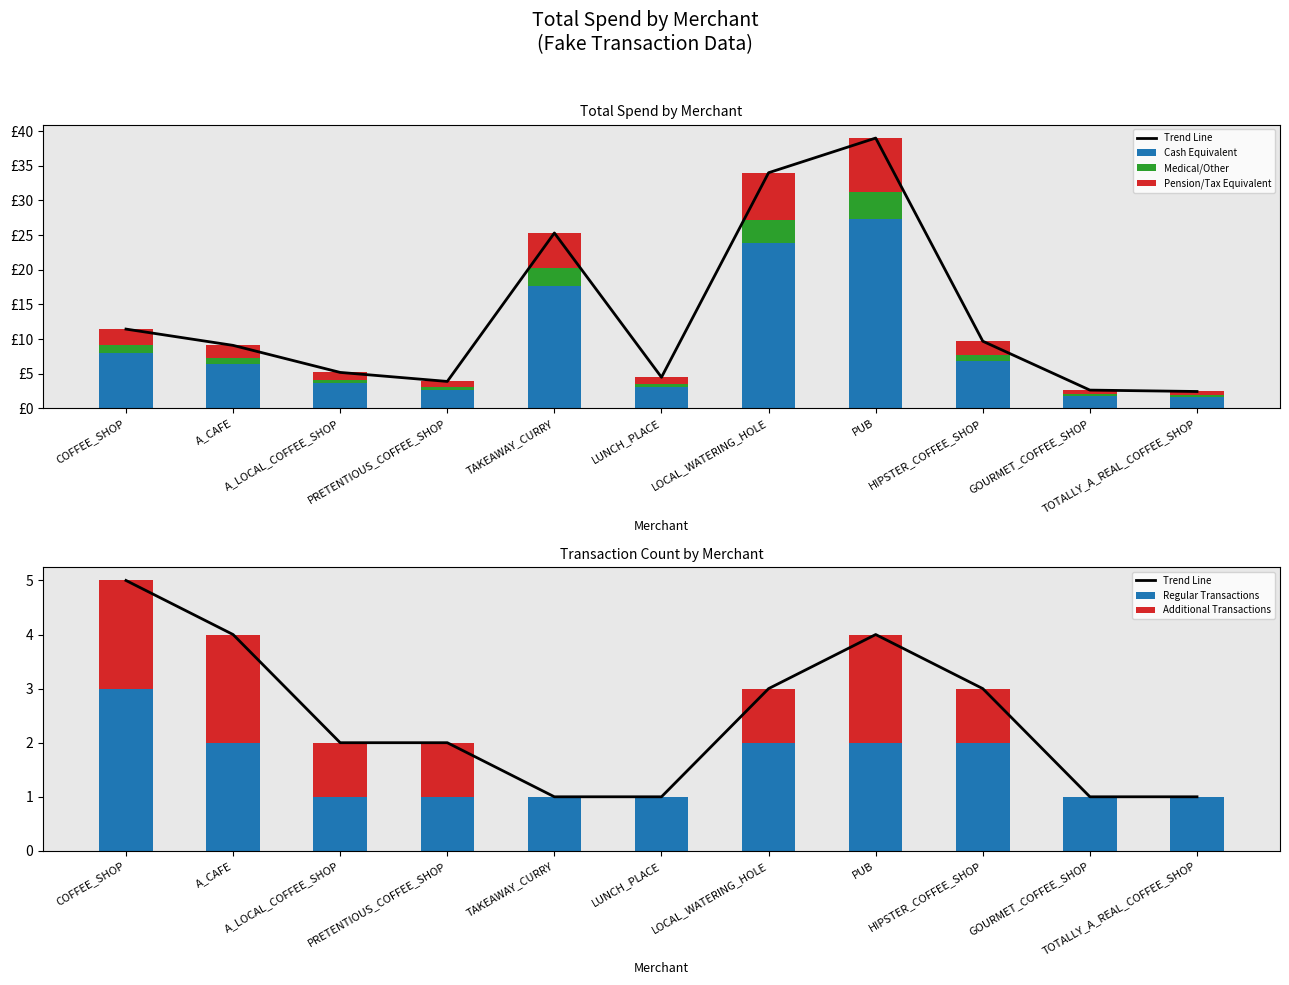

What is the sum of the Medical/Other values at GOURMET_COFFEE_SHOP and HIPSTER_COFFEE_SHOP?

1.2